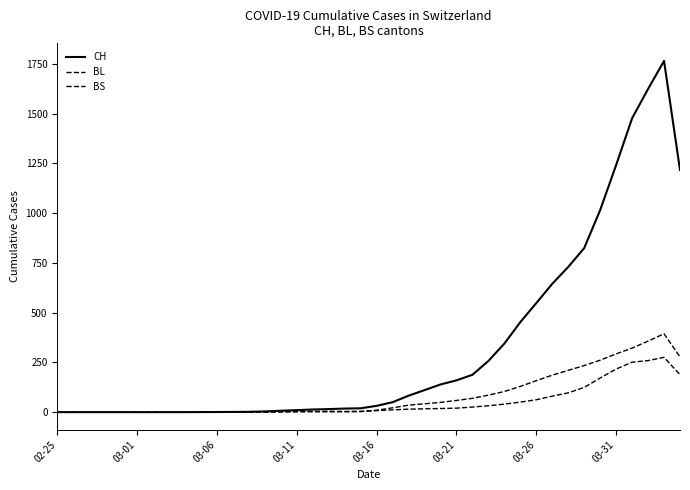

What is the average value of the BL series?

49.5